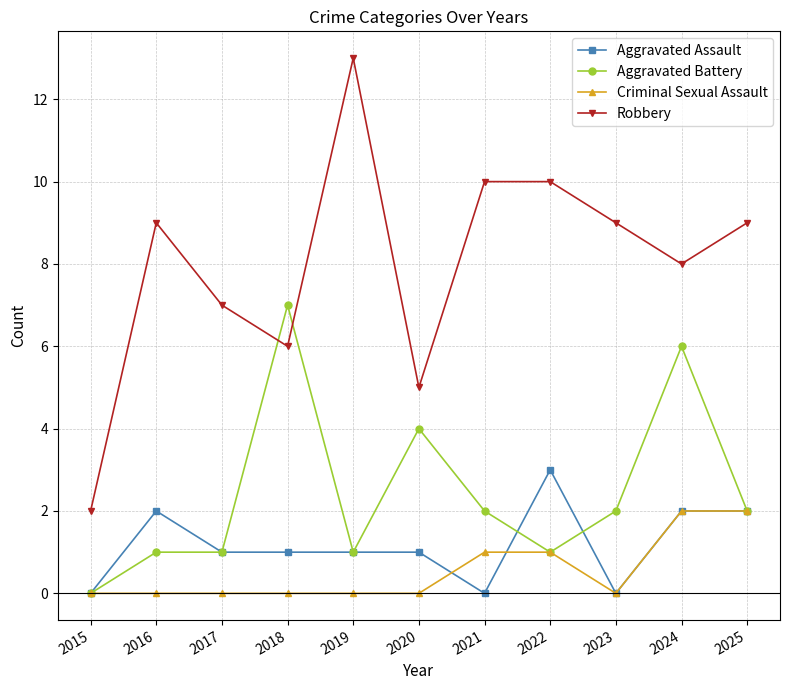

What is the greatest value displayed?

13